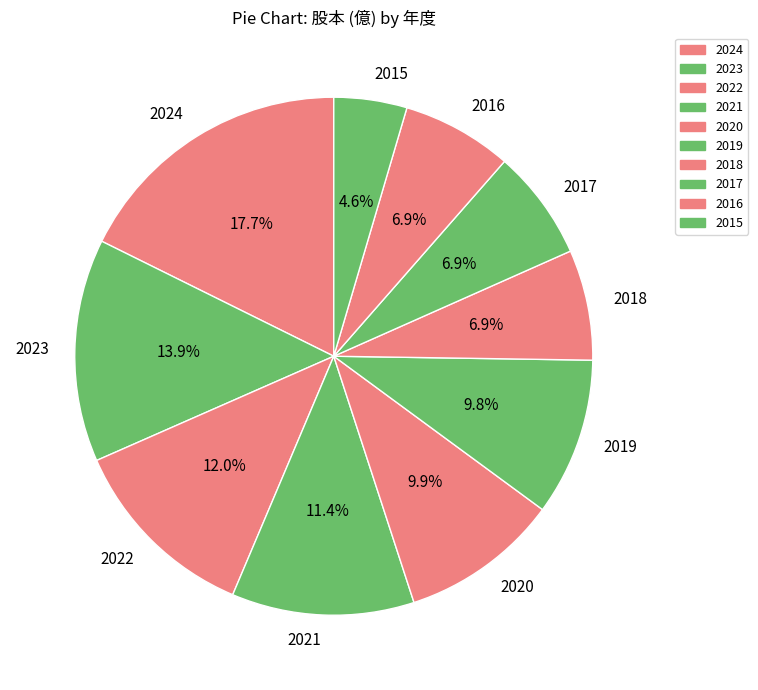

To the nearest percent, what portion does 2024 represent?

18%